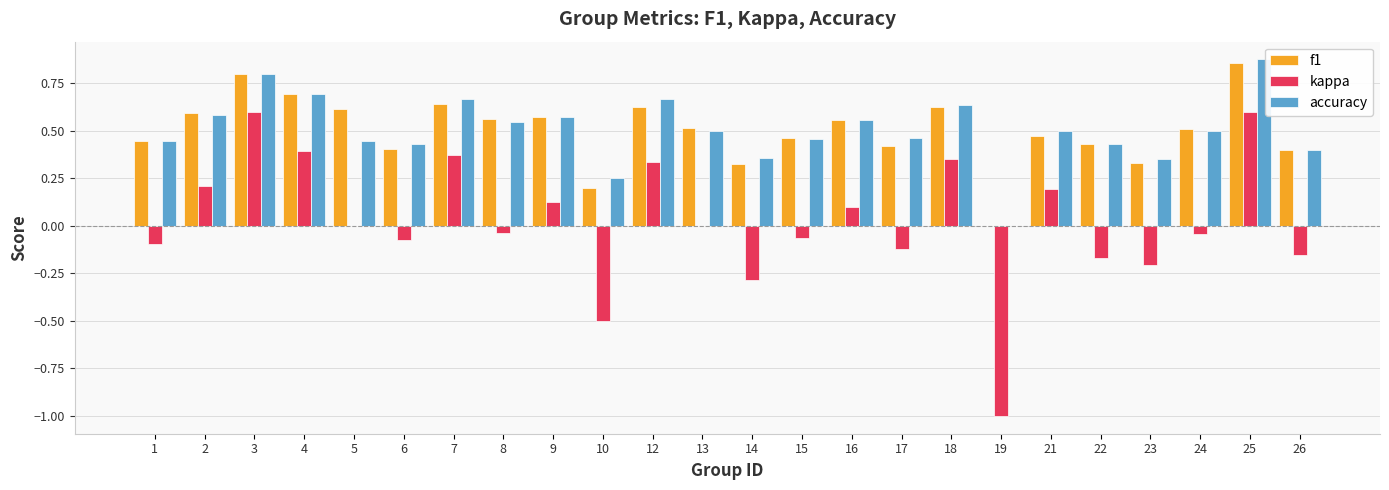

At which category does the chart reach its peak across all series?

25